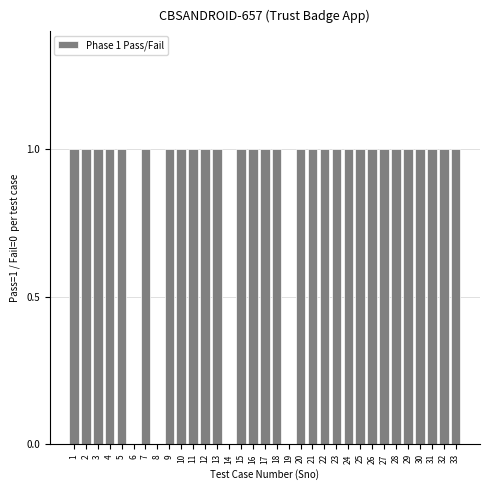

What is the sum of all values?

29